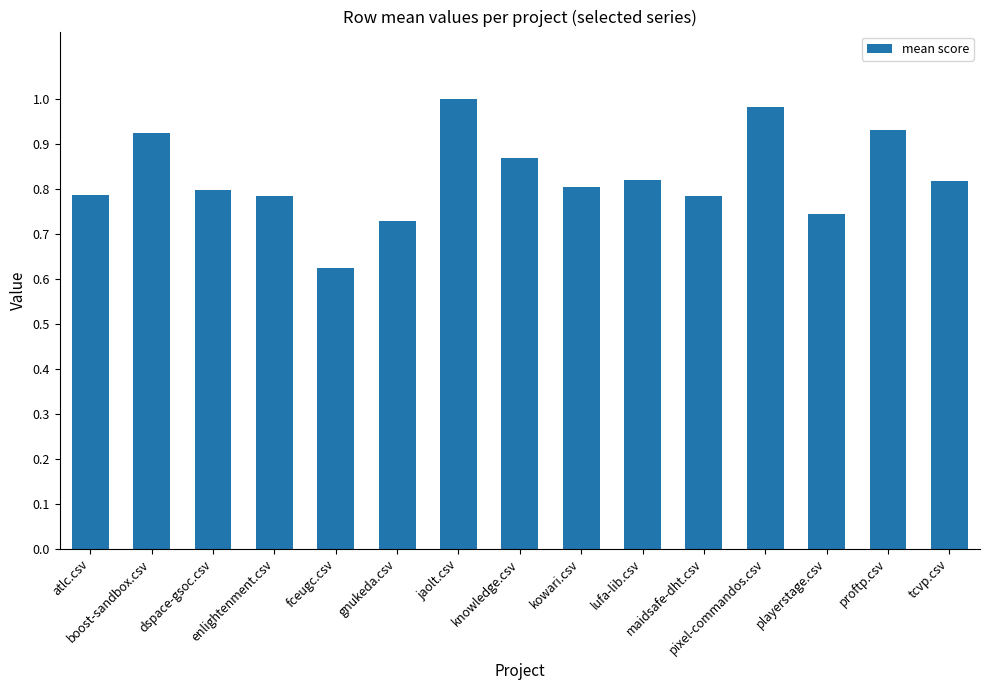

What is the difference between the values at proftp.csv and maidsafe-dht.csv?

0.1